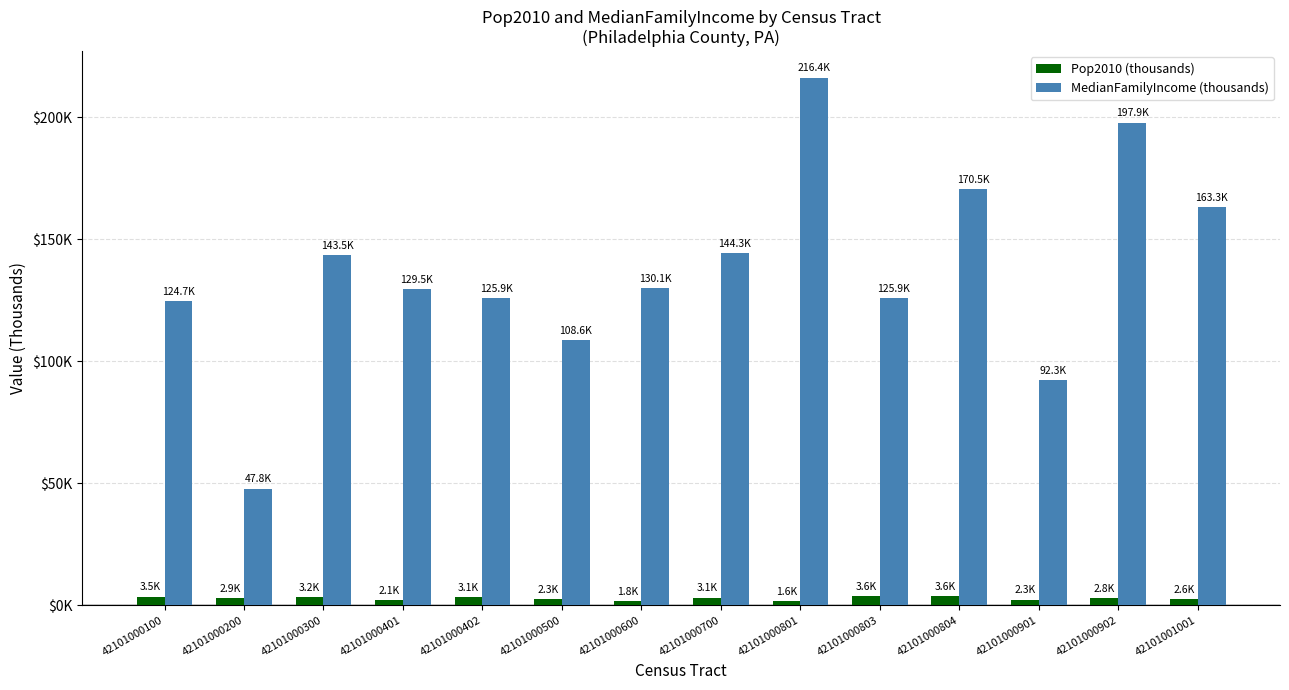

Which series changed the most between 42101000200 and 42101000901?

MedianFamilyIncome (thousands)